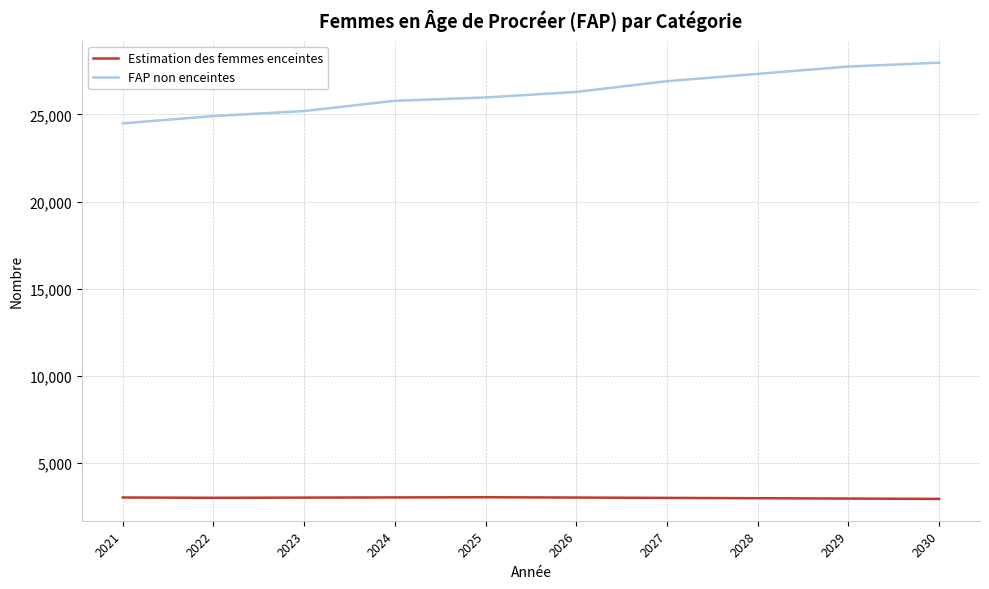

What is the spread (max minus min) of values at 2027?

23922.4